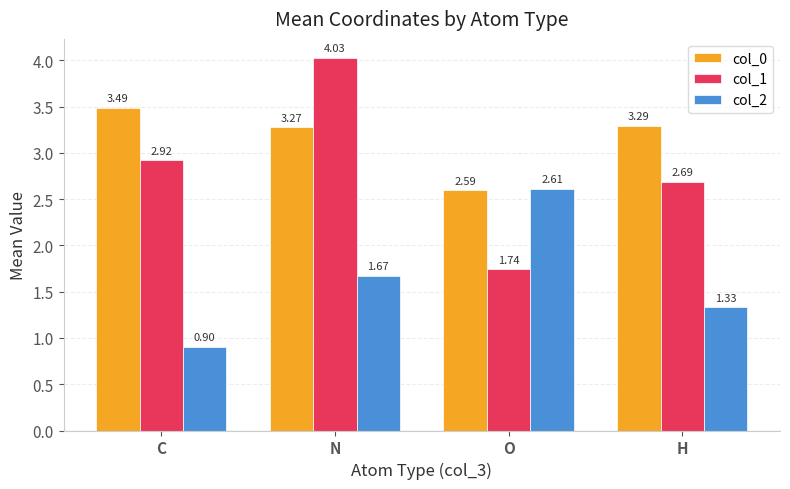

What is the difference between the maximum and minimum values in the col_1 series?

2.3